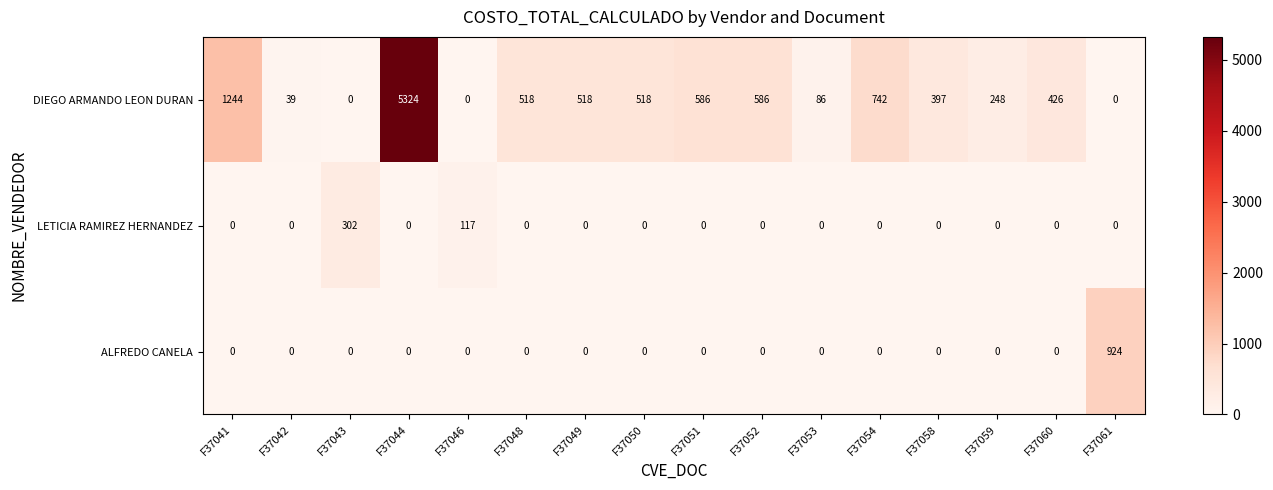

What is the difference between the LETICIA RAMIREZ HERNANDEZ values at F37046 and F37043?

185